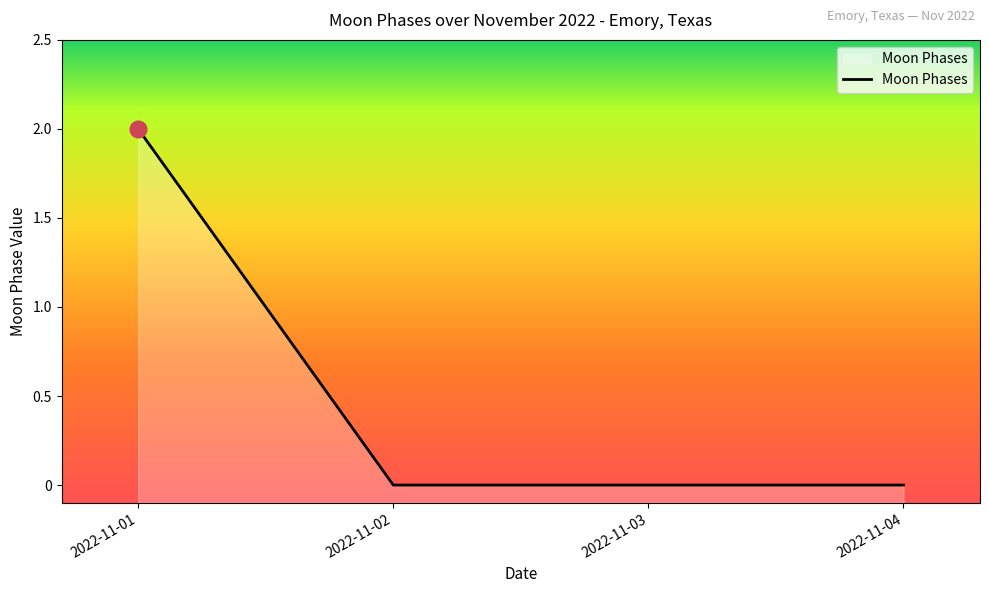

Is it true that the value at 2022-11-04 is 0?

True